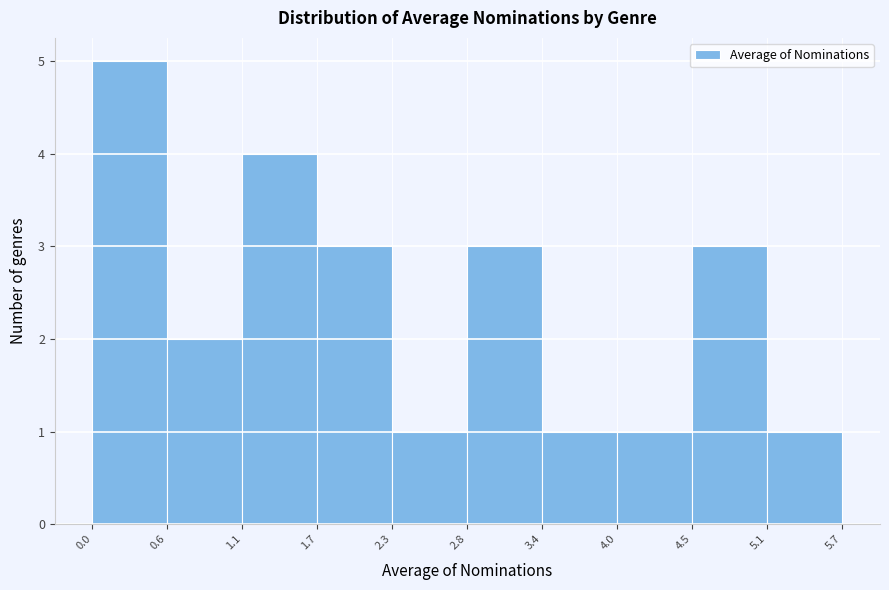

Over which range of the x-axis is the bar tallest?

0.0 to 0.6